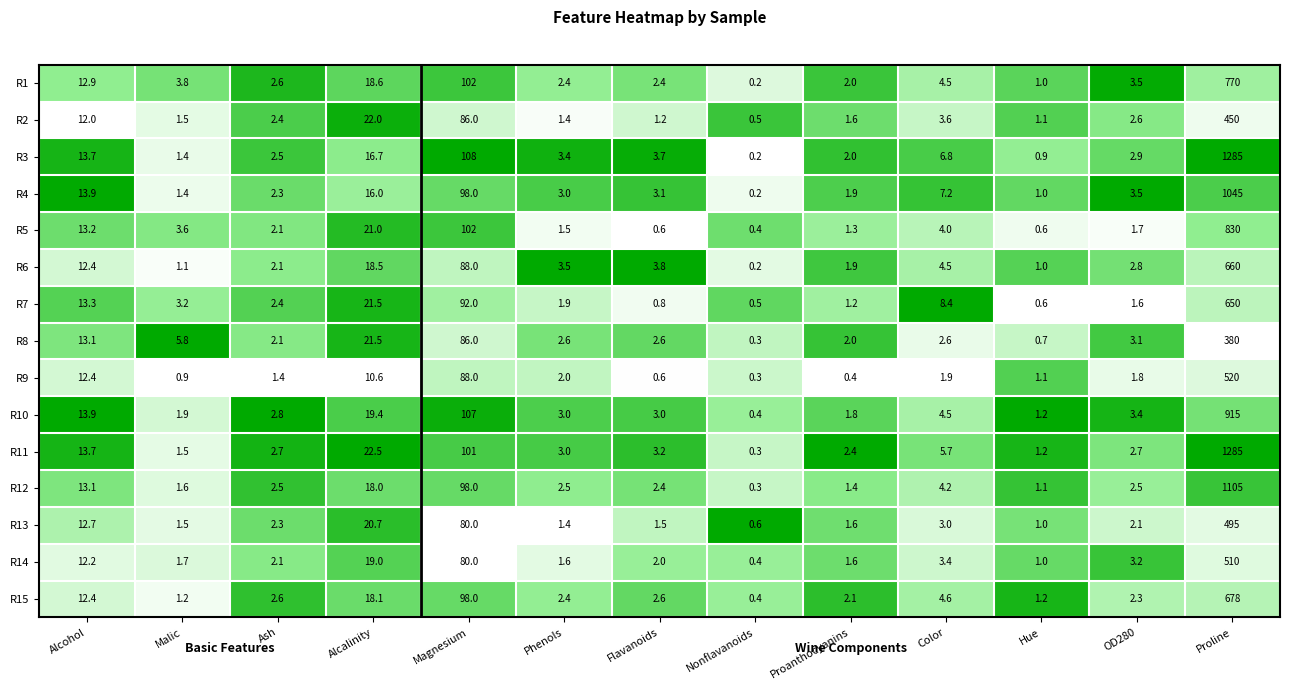

Which category has the lowest value across all series?

Nonflavanoids